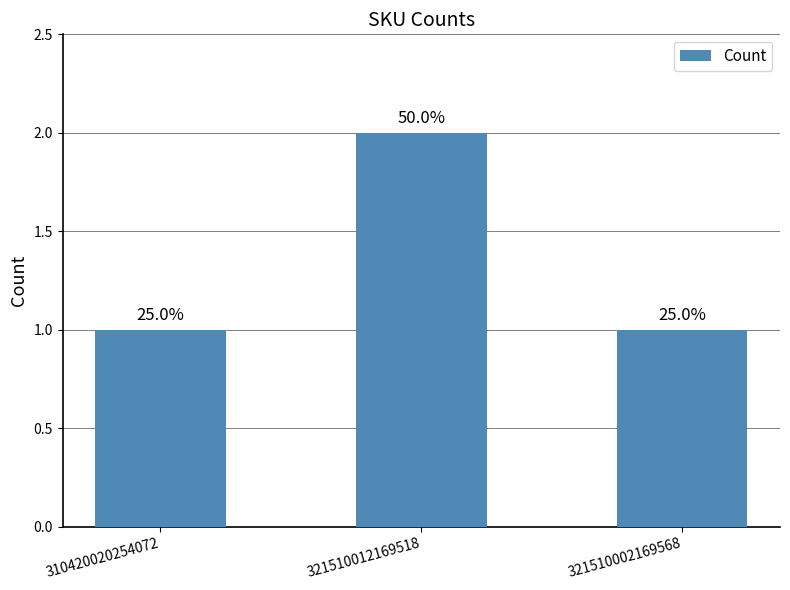

What is the difference between the maximum and minimum values?

1